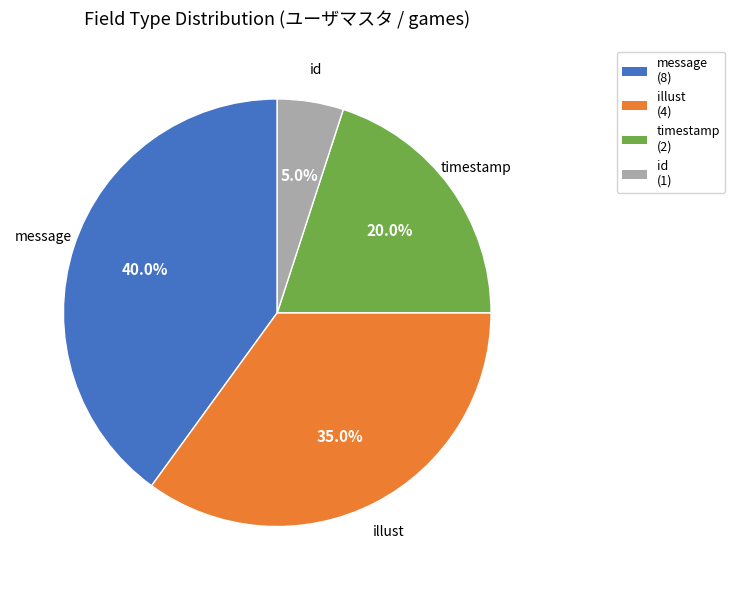

To the nearest percent, what is the difference between the id and message slice percentages?

35%